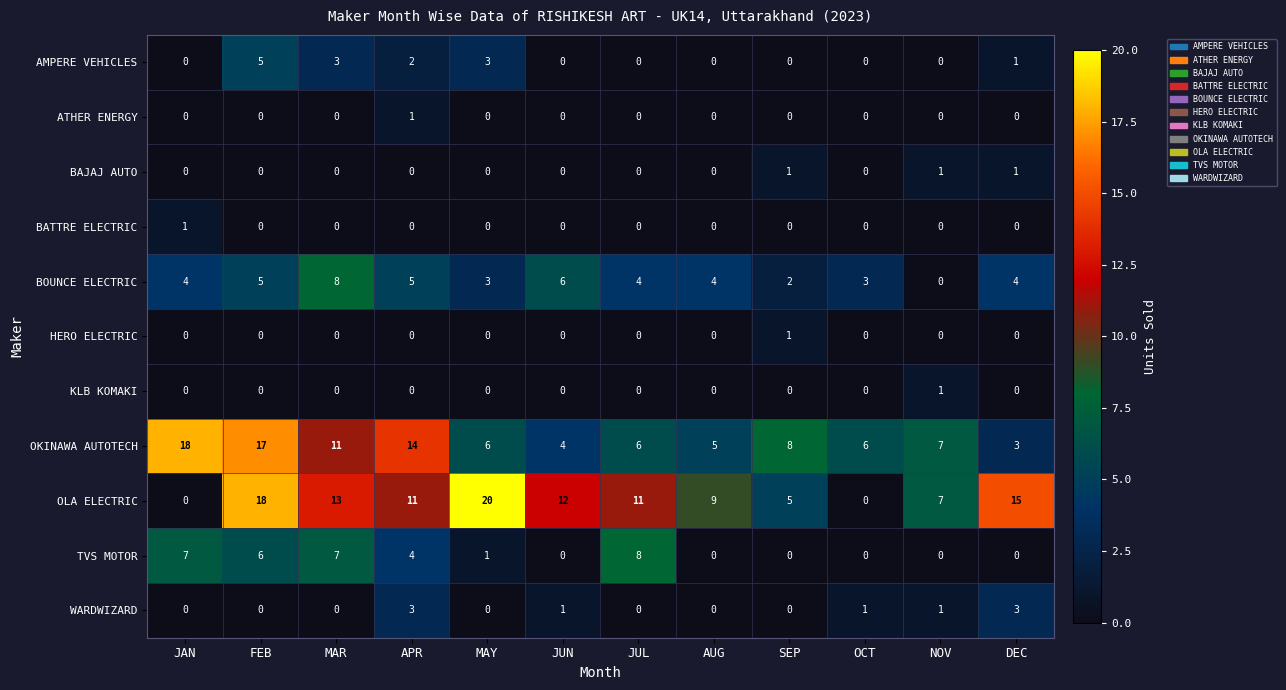

True or false: ATHER ENERGY has a value of 0 at APR.

False